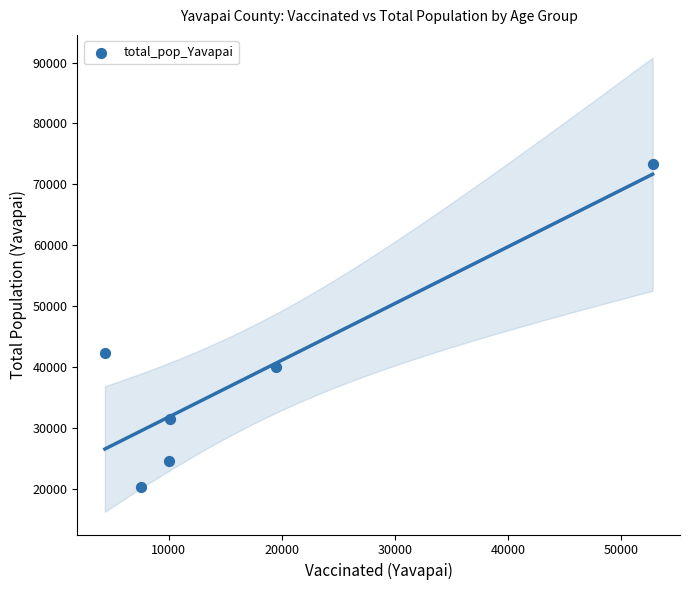

What is the range of Y values (max minus min)?

52975